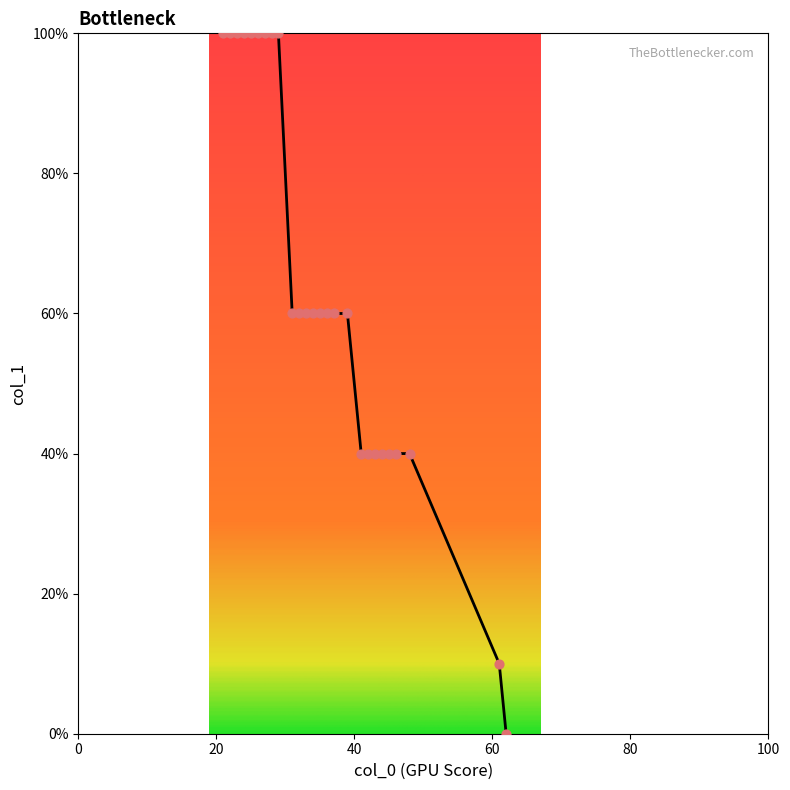

What is the greatest value displayed?

100